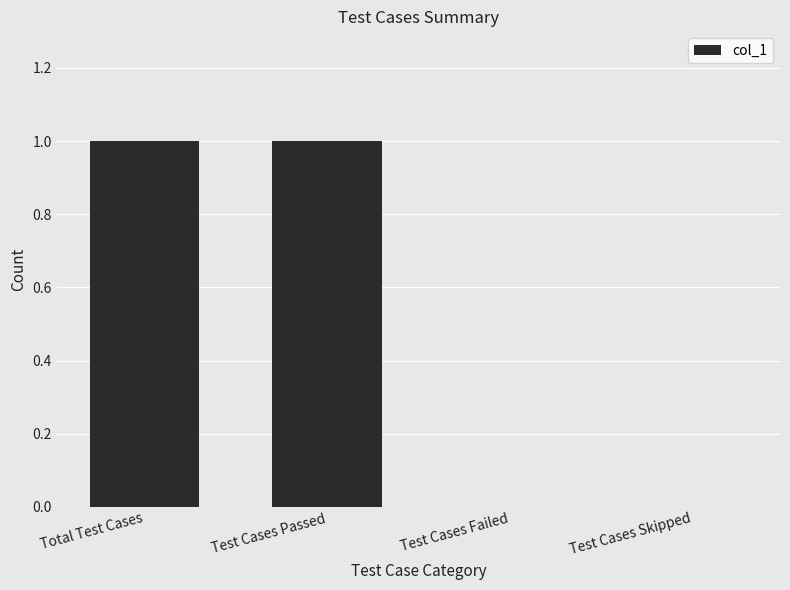

Is it true that the value at Total Test Cases is 1?

True